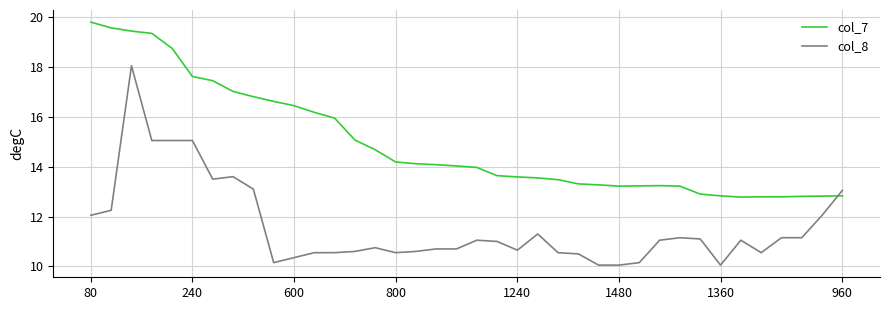

What is the greatest value displayed?

19.8